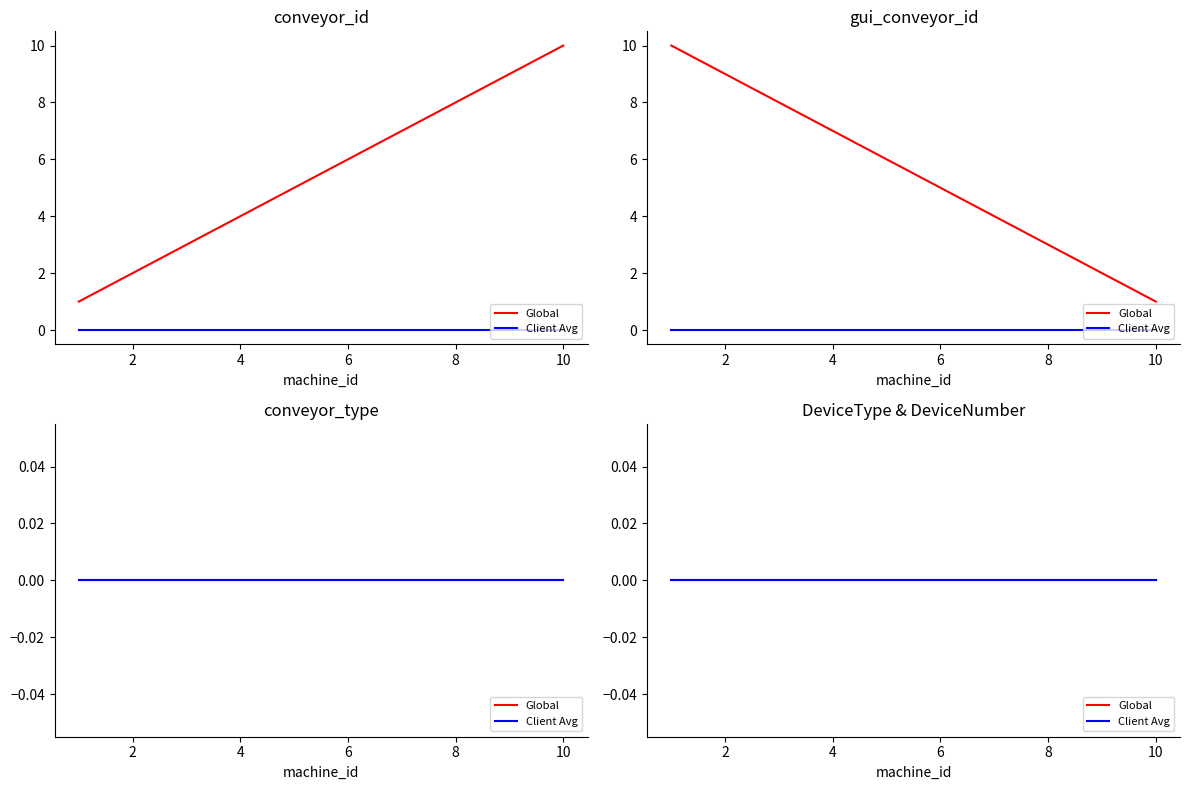

At which category is the sum across all series the highest?

1